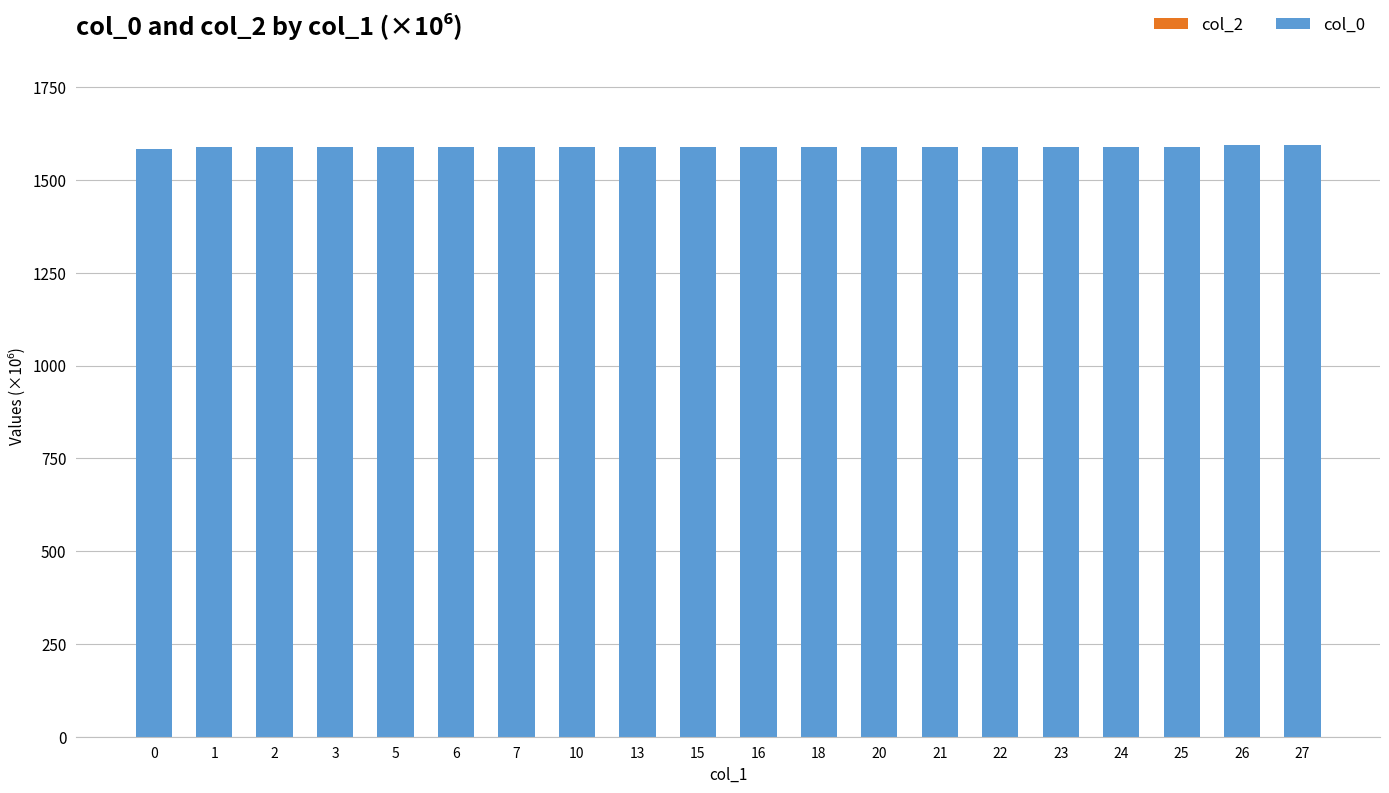

What is the value of the 12th bar from the left?

1587.6